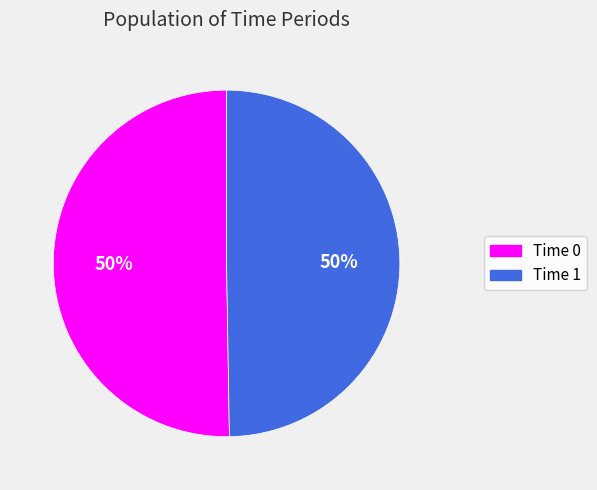

To the nearest percent, what is the average slice percentage?

50%